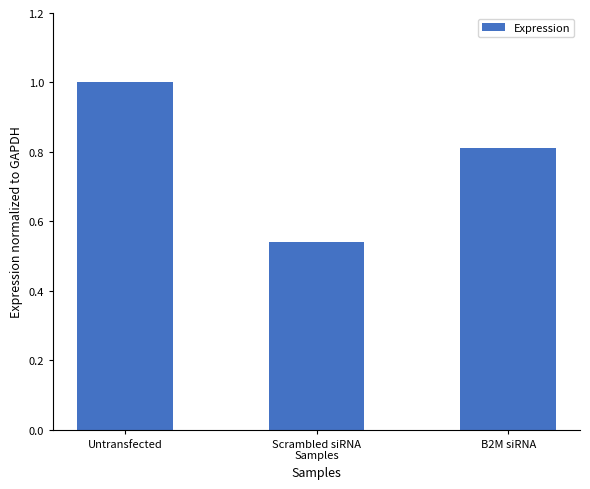

What is the average value?

0.8